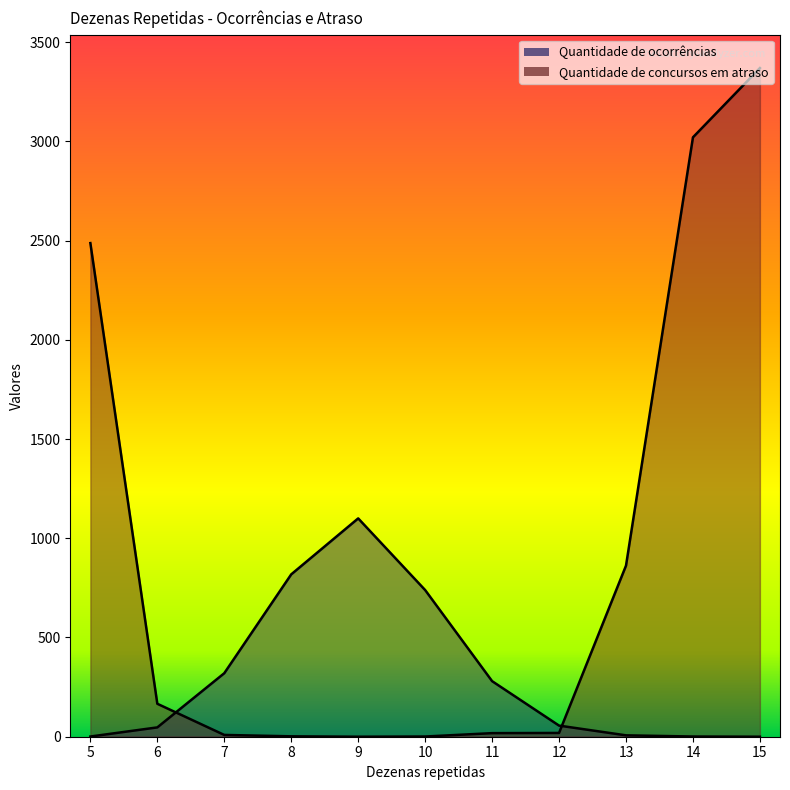

What is the value of the Quantidade de ocorrências point at the 3rd from the left?

320